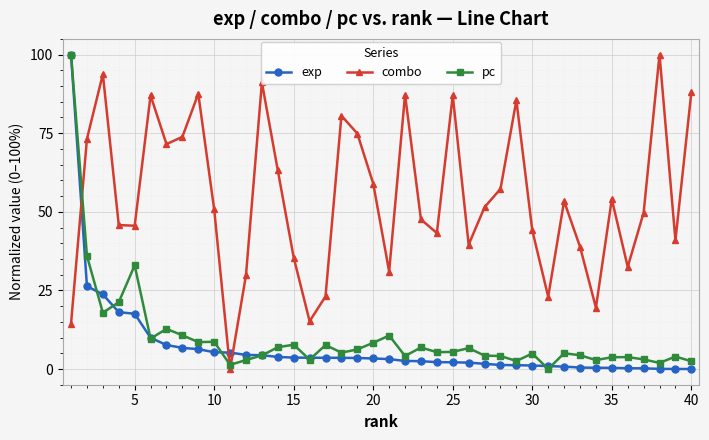

Which series has the largest total across all categories?

combo